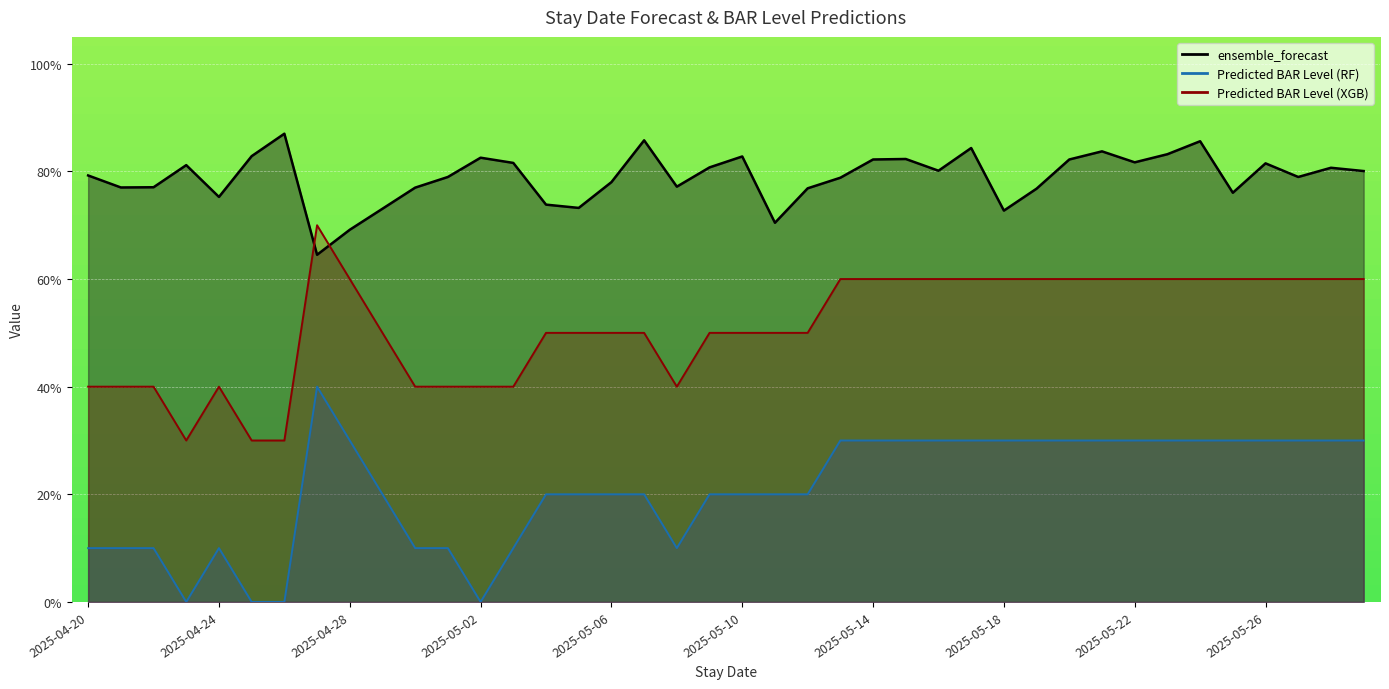

True or false: Predicted BAR Level (XGB) has more than 2 interior local peaks.

False